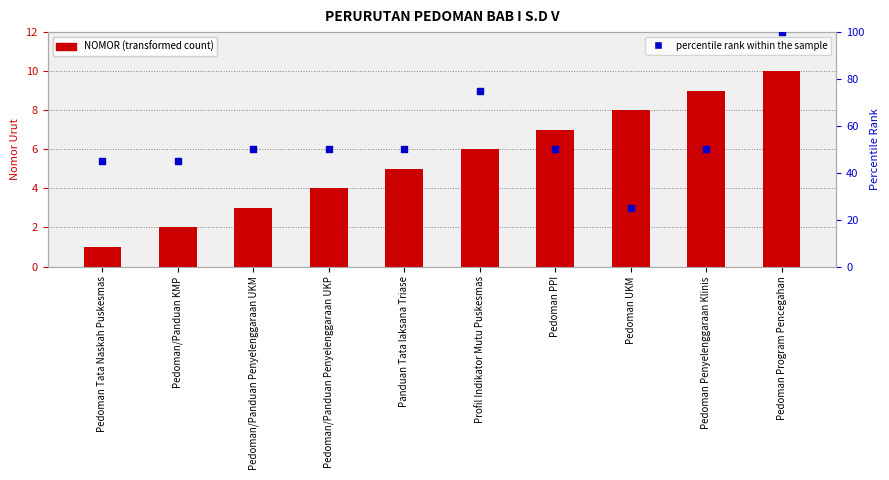

Which series contains the highest Y value?

percentile rank within the sample